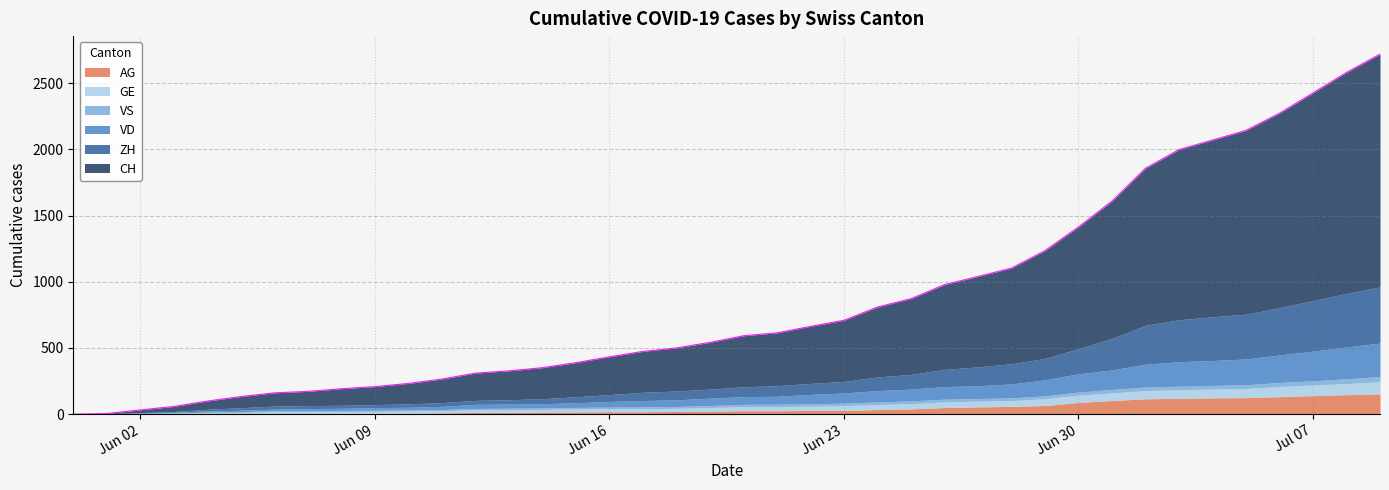

Where is AG nearest to the value 76?

2020-06-29